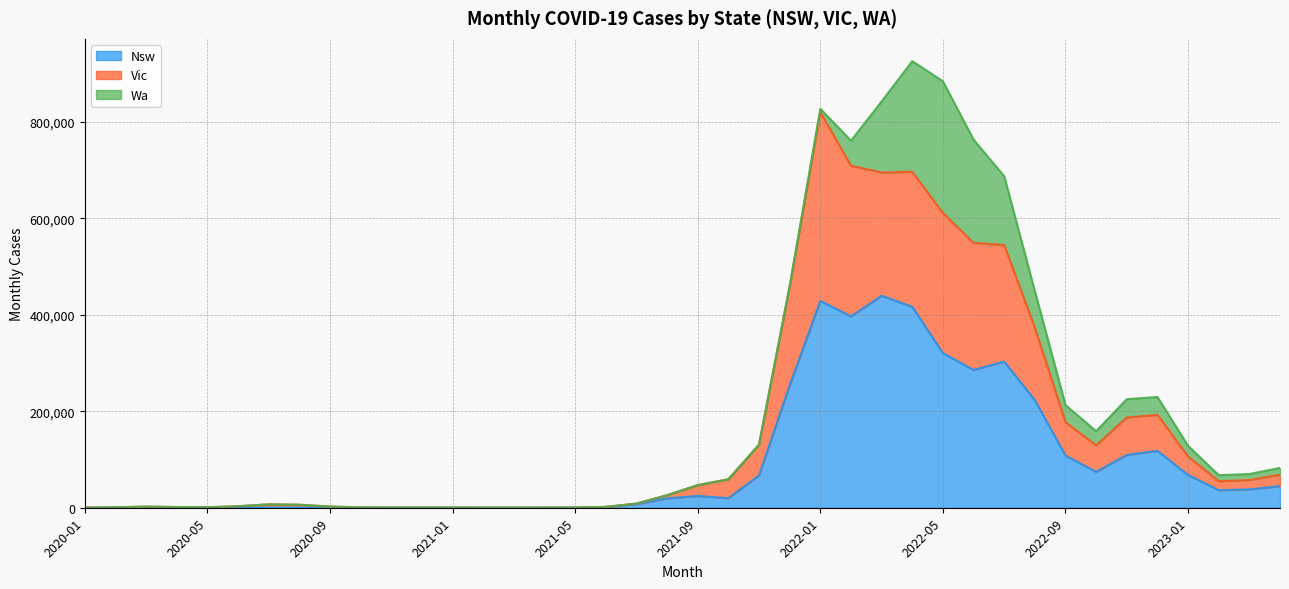

Between 2020-02 and 2020-09, which is larger?

2020-09